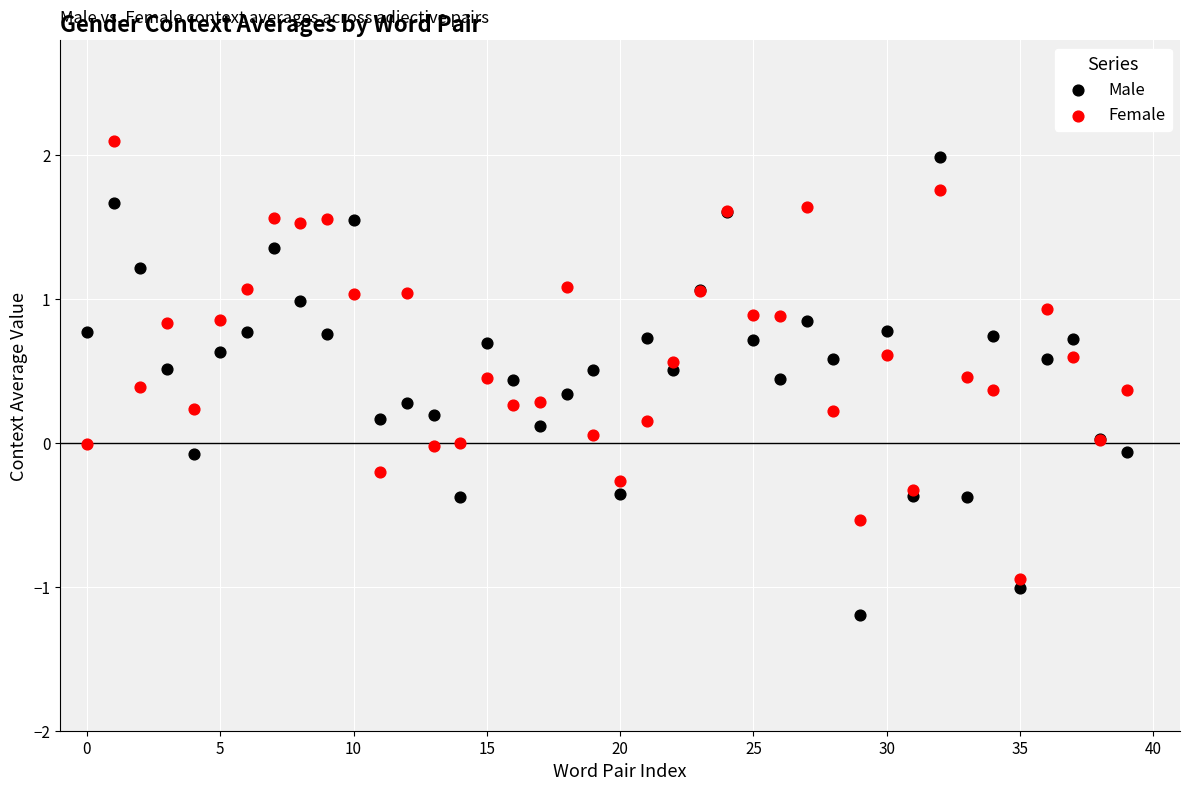

Which series contains the highest Y value?

Female